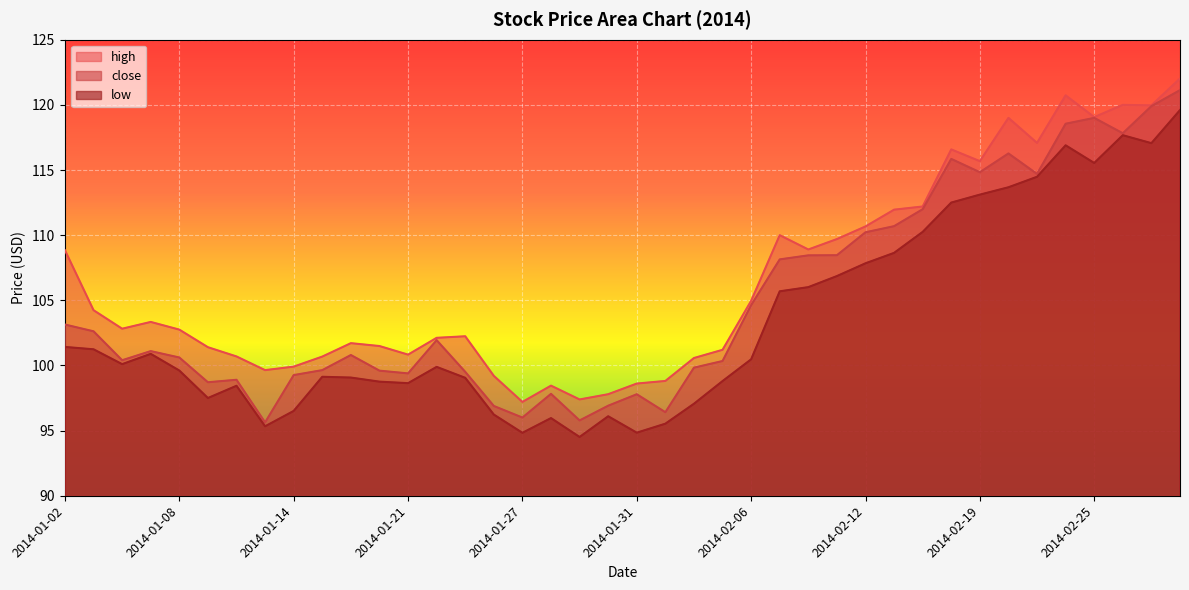

List the series in order of their peak value, highest first.

high, close, low